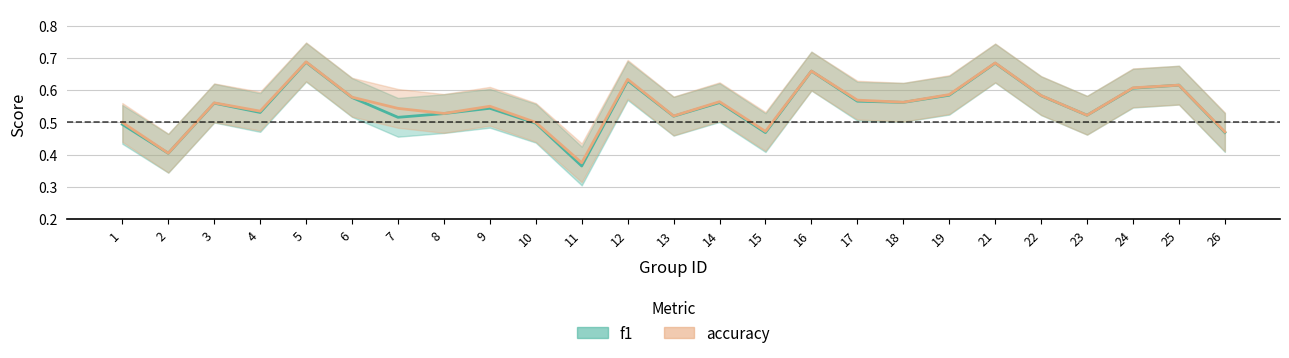

Rank the series by their average value, from lowest to highest.

f1, accuracy